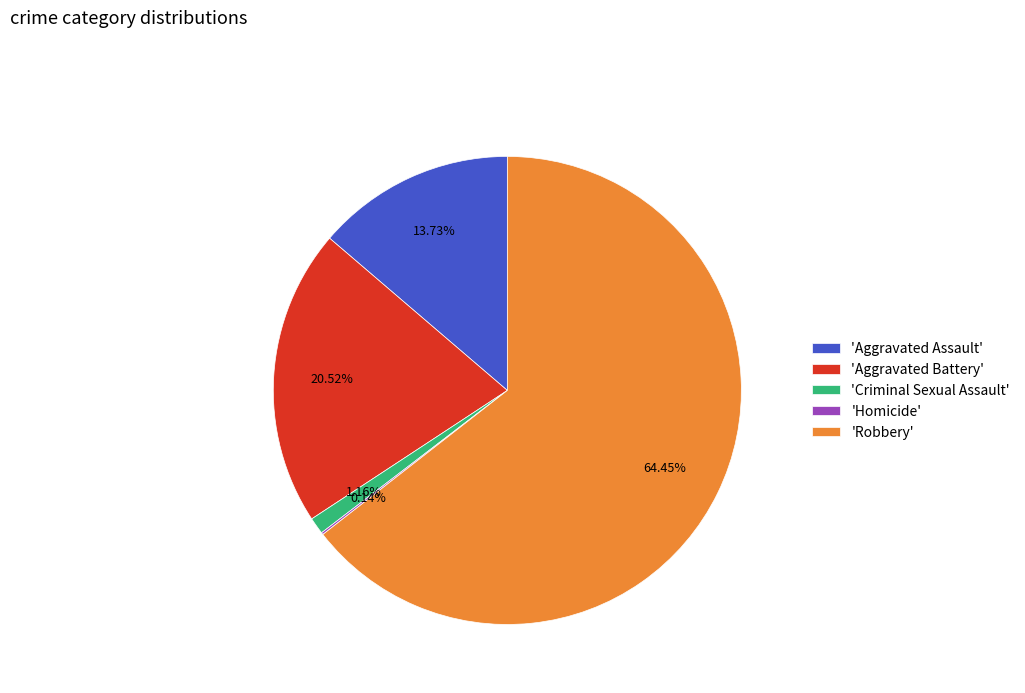

Combined, do 'Aggravated Battery' and 'Criminal Sexual Assault' account for over 50%?

No